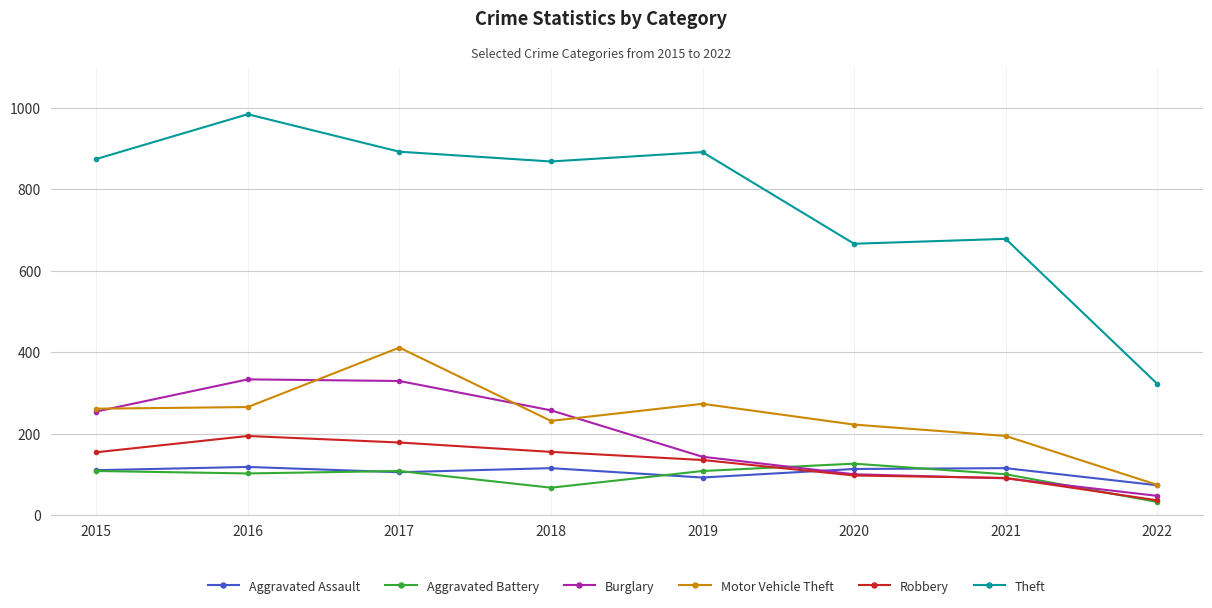

How many values in the Motor Vehicle Theft series are below 261?

4